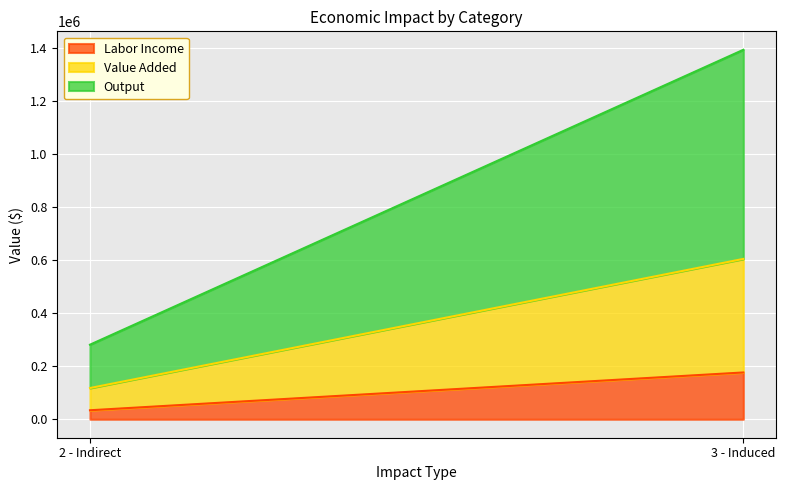

Rank the series by their average value, from lowest to highest.

Labor Income, Value Added, Output